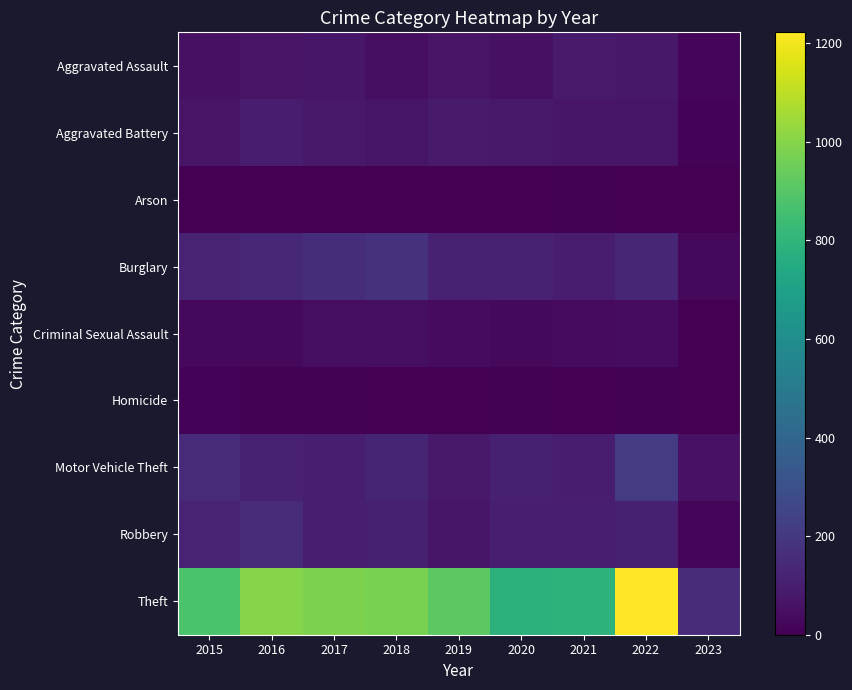

Reading right to left, list all the values displayed in this chart.

Aggravated Assault: 2023=15	2022=77	2021=86	2020=56	2019=65	2018=43	2017=72	2016=66	2015=54
Aggravated Battery: 2023=11	2022=71	2021=75	2020=82	2019=88	2018=70	2017=83	2016=93	2015=64
Arson: 2023=2	2022=4	2021=8	2020=4	2019=2	2018=3	2017=1	2016=2	2015=2
Burglary: 2023=25	2022=131	2021=95	2020=110	2019=110	2018=176	2017=162	2016=139	2015=121
Criminal Sexual Assault: 2023=4	2022=42	2021=36	2020=26	2019=36	2018=43	2017=44	2016=28	2015=28
Homicide: 2023=1	2022=9	2021=2	2020=6	2019=0	2018=2	2017=5	2016=8	2015=13
Motor Vehicle Theft: 2023=58	2022=216	2021=96	2020=109	2019=84	2018=127	2017=104	2016=110	2015=152
Robbery: 2023=15	2022=107	2021=105	2020=102	2019=75	2018=107	2017=105	2016=145	2015=117
Theft: 2023=149	2022=1222	2021=791	2020=783	2019=914	2018=977	2017=979	2016=999	2015=874